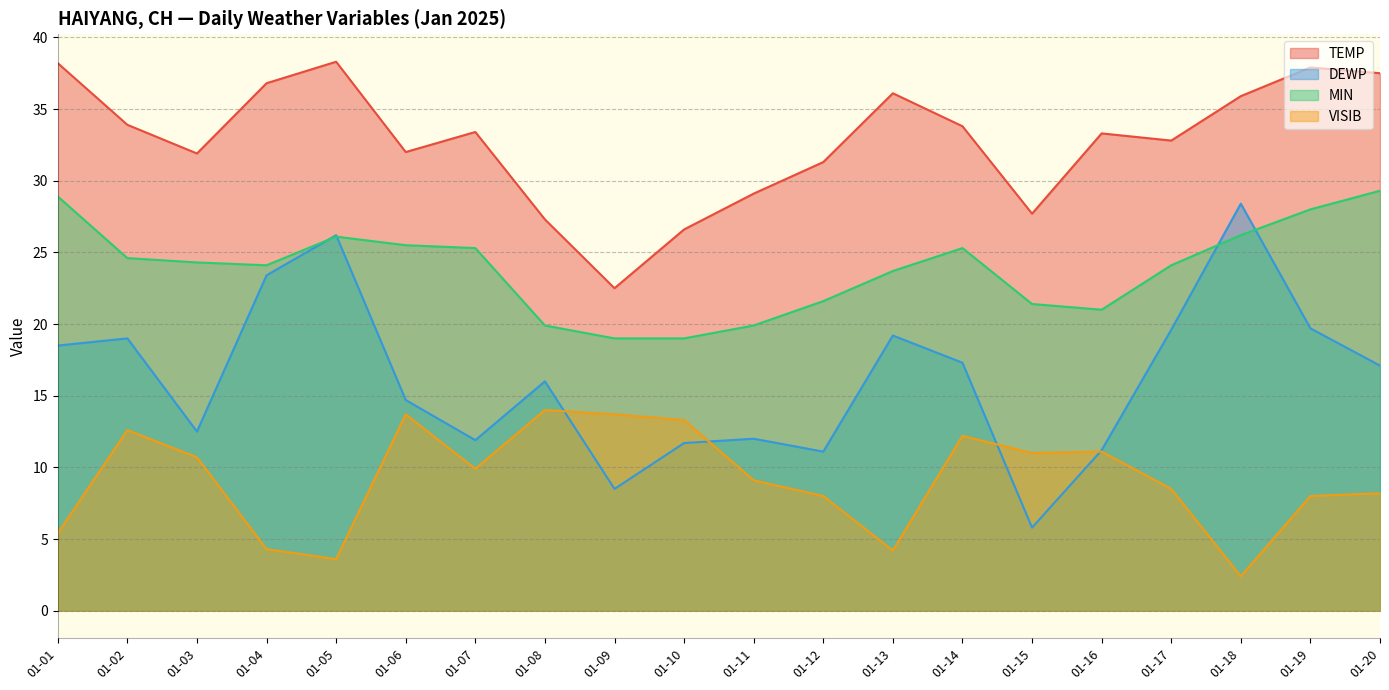

Where do DEWP and MIN first cross each other?

2025-01-04 and 2025-01-05